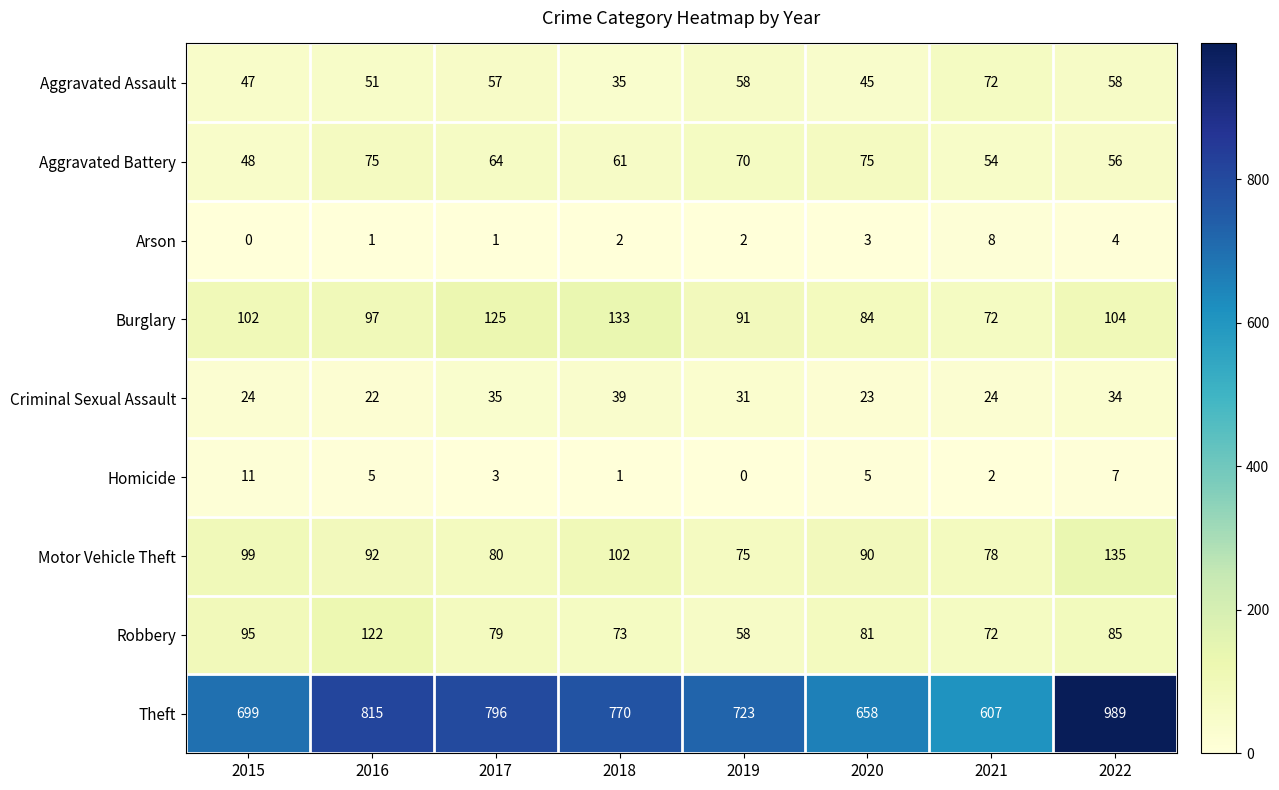

List the series in order of their peak value, highest first.

Theft, Motor Vehicle Theft, Burglary, Robbery, Aggravated Battery, Aggravated Assault, Criminal Sexual Assault, Homicide, Arson